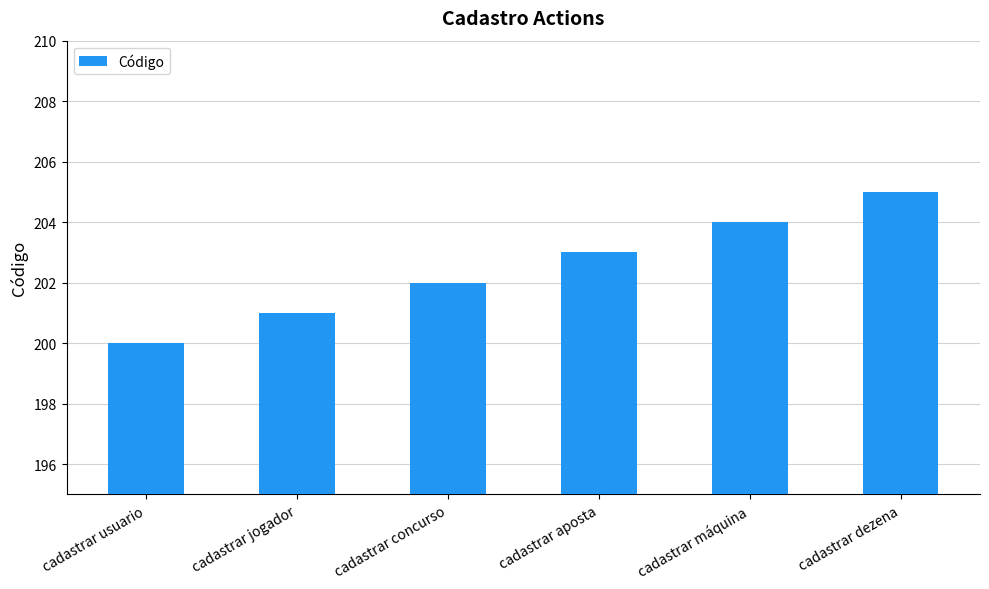

What is the difference between the maximum and minimum values?

5